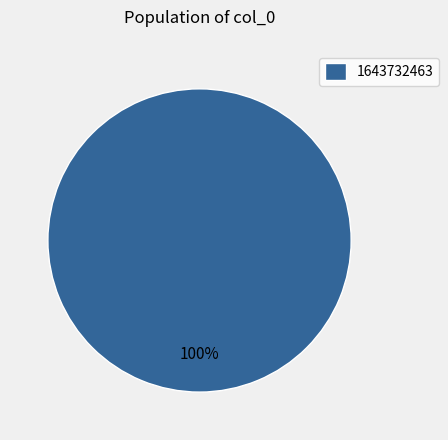

Rank the categories by value from highest to lowest.

1643732463